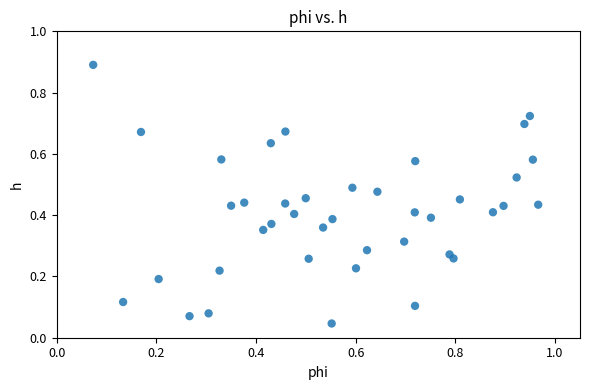

What is the range of Y values (max minus min)?

0.8